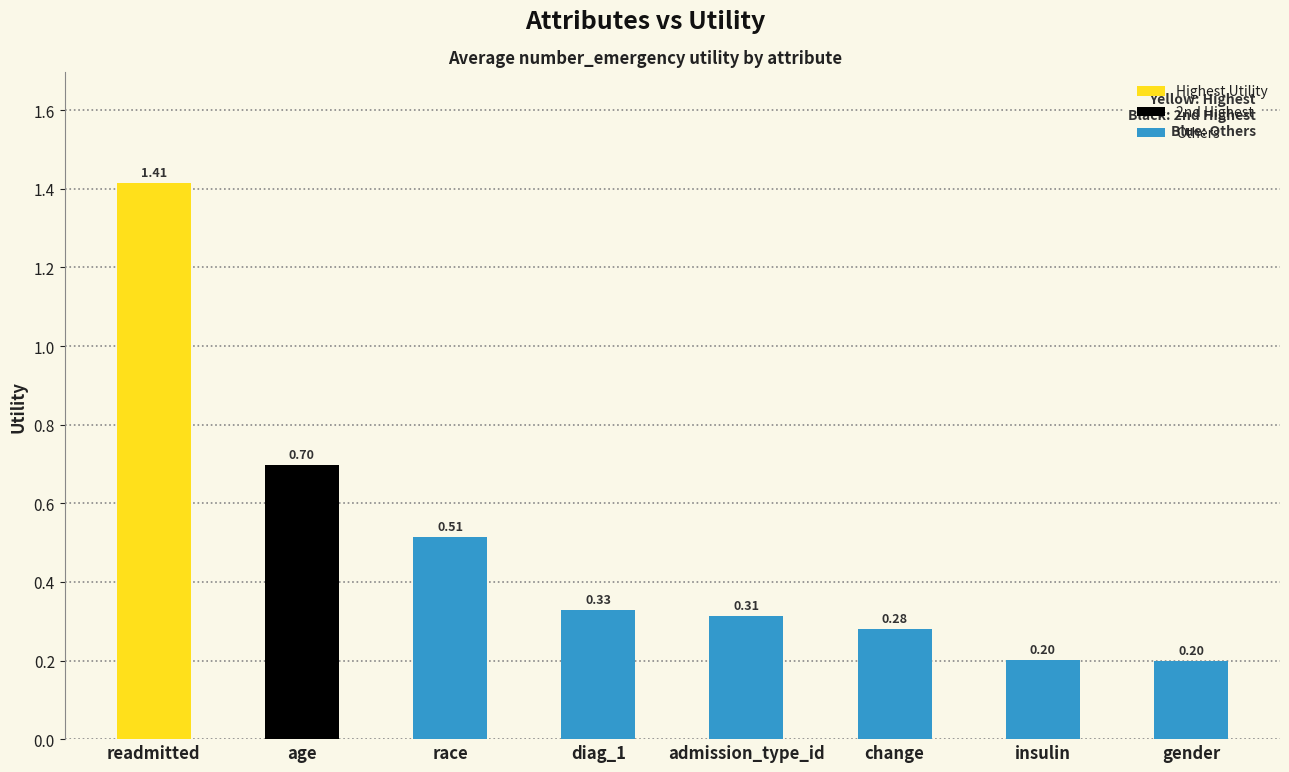

At which category does the chart reach its peak across all series?

readmitted